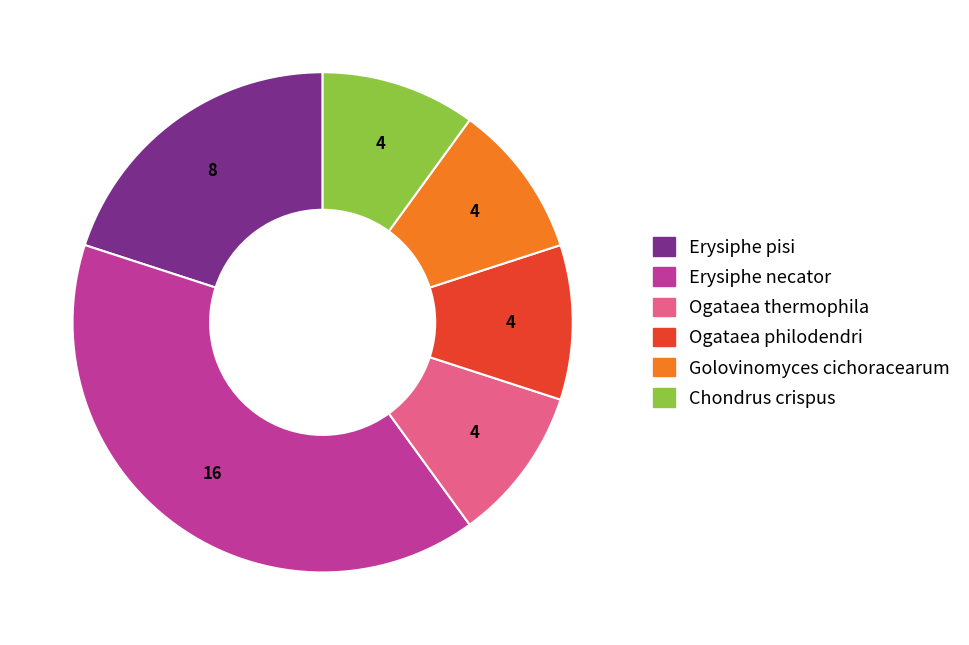

What is the largest slice in the pie chart?

Erysiphe necator